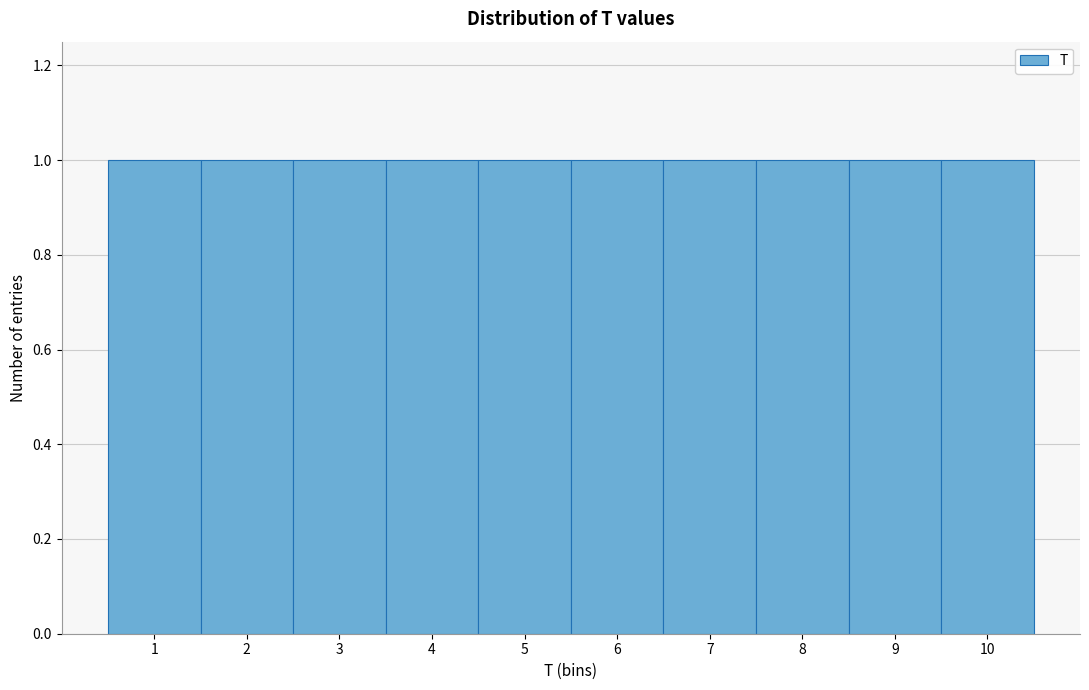

Reading left to right, transcribe this chart: for each bar, give the range it covers on the x-axis and its height. The values are not printed on the chart, so give them approximately, as read against the axis.

0.5 to 1.5: 1
1.5 to 2.5: 1
2.5 to 3.5: 1
3.5 to 4.5: 1
4.5 to 5.5: 1
5.5 to 6.5: 1
6.5 to 7.5: 1
7.5 to 8.5: 1
8.5 to 9.5: 1
9.5 to 10.5: 1